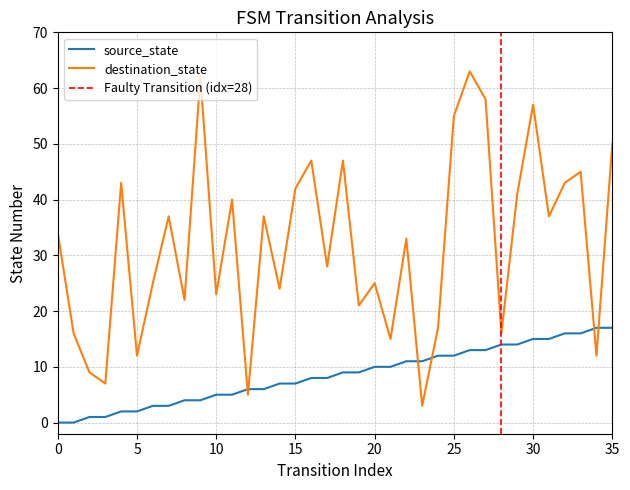

Where do source_state and destination_state first cross each other?

11 and 12